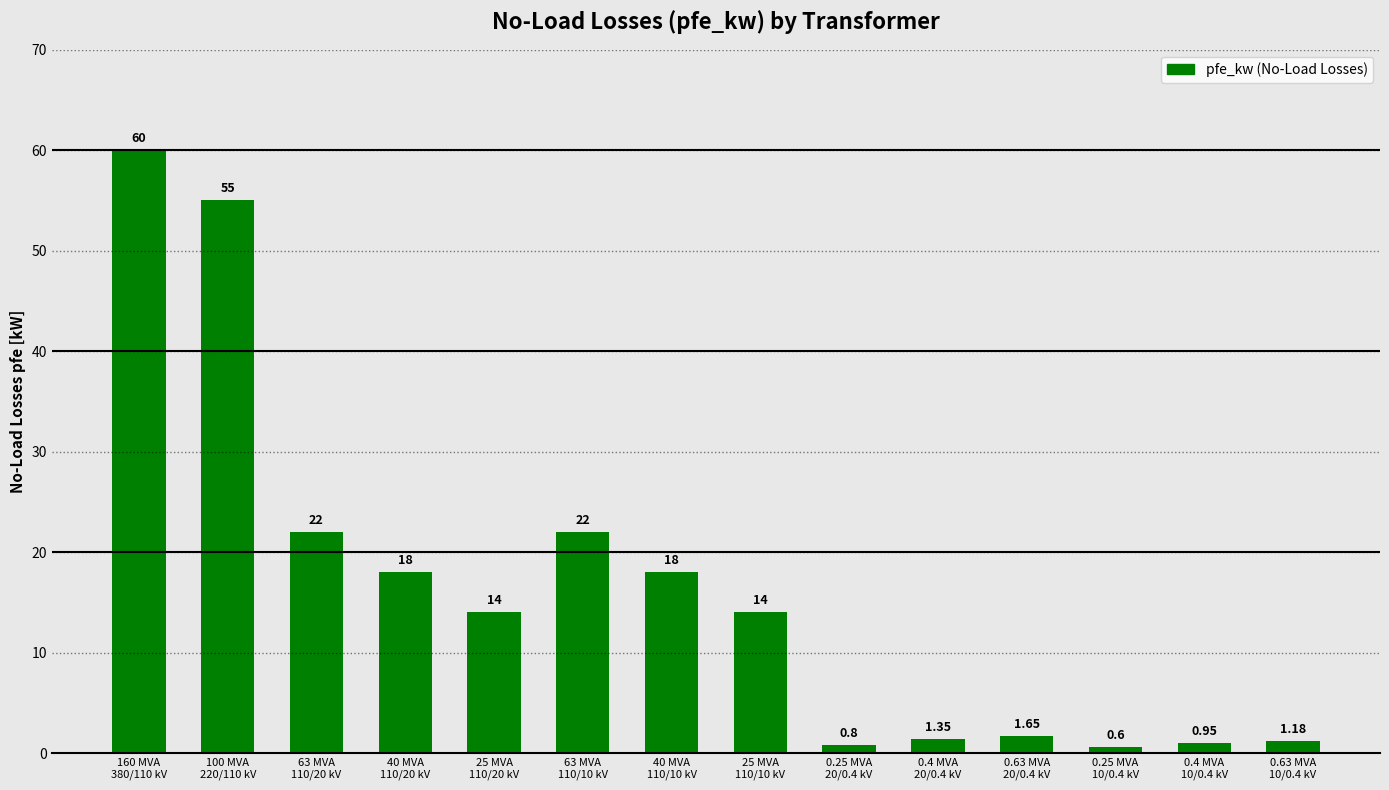

What is the average value?

16.4